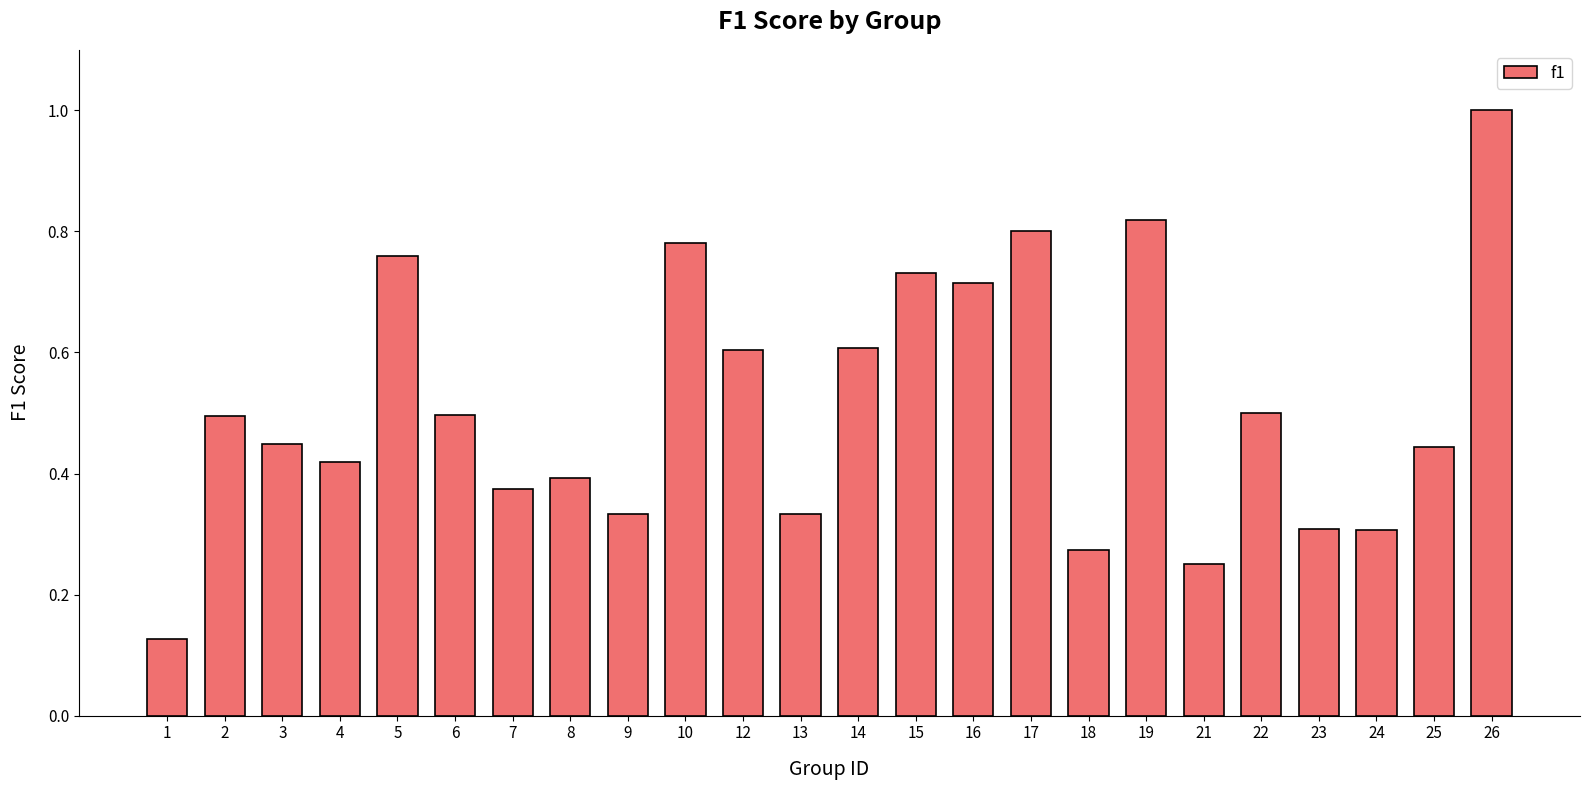

Does the chart contain any negative values?

No